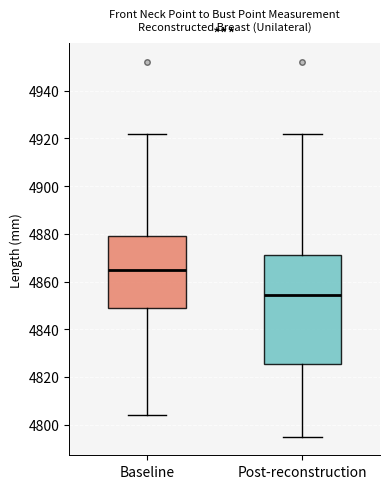

Reading left to right, read every box against the y-axis: the position of its median line, the range the box covers, and the ends of its whiskers. The values are not printed on the chart, so give them approximately, as read against the axis.

Baseline: median 4866, box 4850 to 4880, whiskers 4804 to 4922
Post-reconstruction: median 4854, box 4826 to 4872, whiskers 4796 to 4922